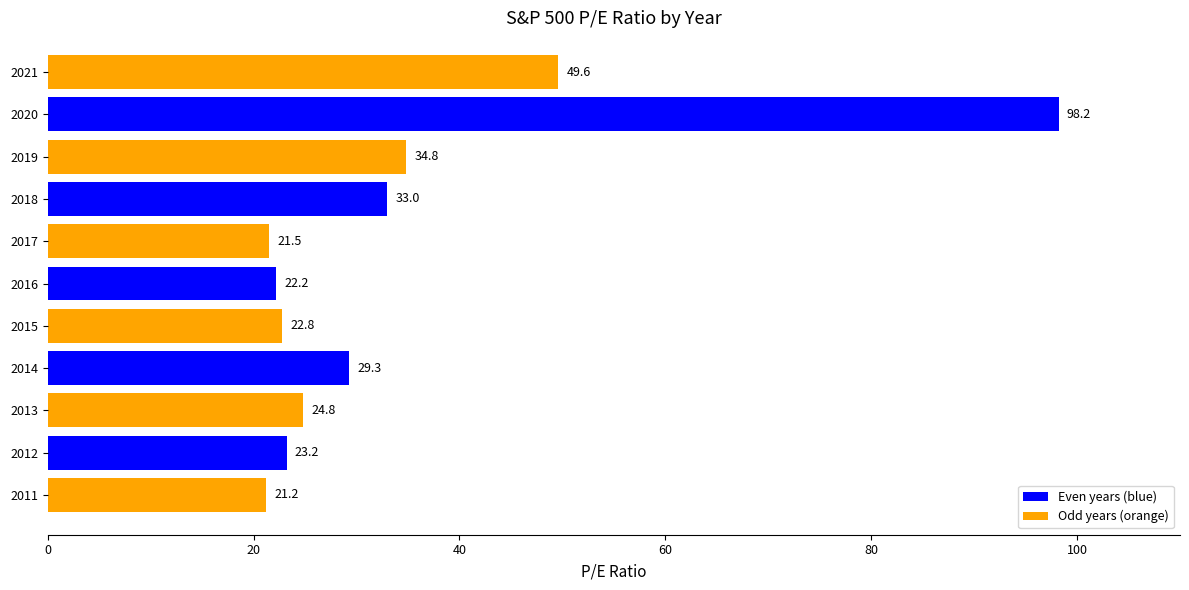

Reading top to bottom, what are all the values shown in this chart?

2021=49.6	2020=98.2	2019=34.8	2018=33.0	2017=21.5	2016=22.2	2015=22.8	2014=29.3	2013=24.8	2012=23.2	2011=21.2